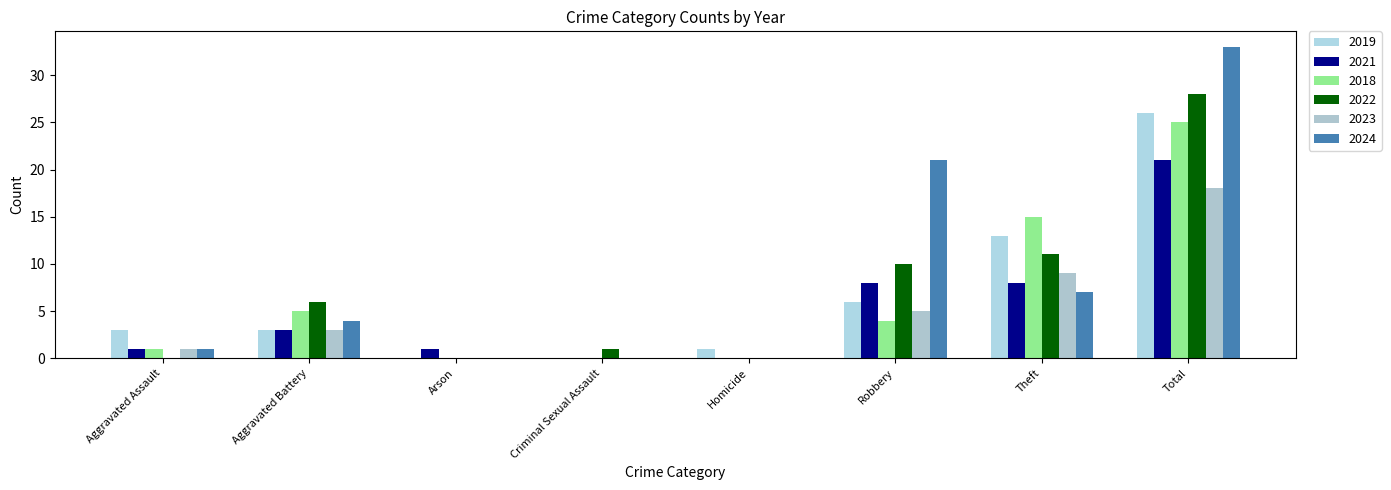

Reading right to left, transcribe all the data shown in this chart.

2019: Total=26	Theft=13	Robbery=6	Homicide=1	Criminal Sexual Assault=0	Arson=0	Aggravated Battery=3	Aggravated Assault=3
2021: Total=21	Theft=8	Robbery=8	Homicide=0	Criminal Sexual Assault=0	Arson=1	Aggravated Battery=3	Aggravated Assault=1
2018: Total=25	Theft=15	Robbery=4	Homicide=0	Criminal Sexual Assault=0	Arson=0	Aggravated Battery=5	Aggravated Assault=1
2022: Total=28	Theft=11	Robbery=10	Homicide=0	Criminal Sexual Assault=1	Arson=0	Aggravated Battery=6	Aggravated Assault=0
2023: Total=18	Theft=9	Robbery=5	Homicide=0	Criminal Sexual Assault=0	Arson=0	Aggravated Battery=3	Aggravated Assault=1
2024: Total=33	Theft=7	Robbery=21	Homicide=0	Criminal Sexual Assault=0	Arson=0	Aggravated Battery=4	Aggravated Assault=1